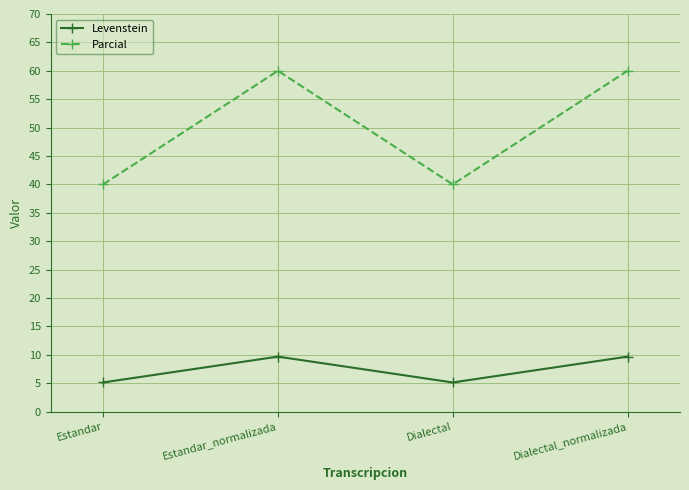

Is the value of Parcial at Estandar greater than the value of Levenstein at Dialectal_normalizada?

Yes